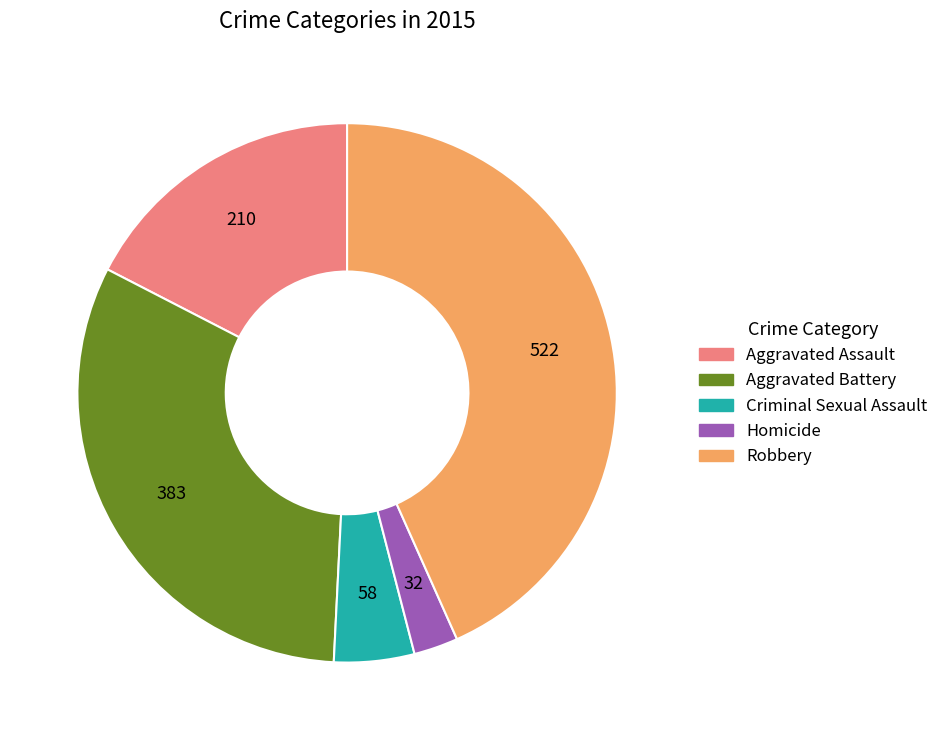

Is there a majority slice in this chart?

No